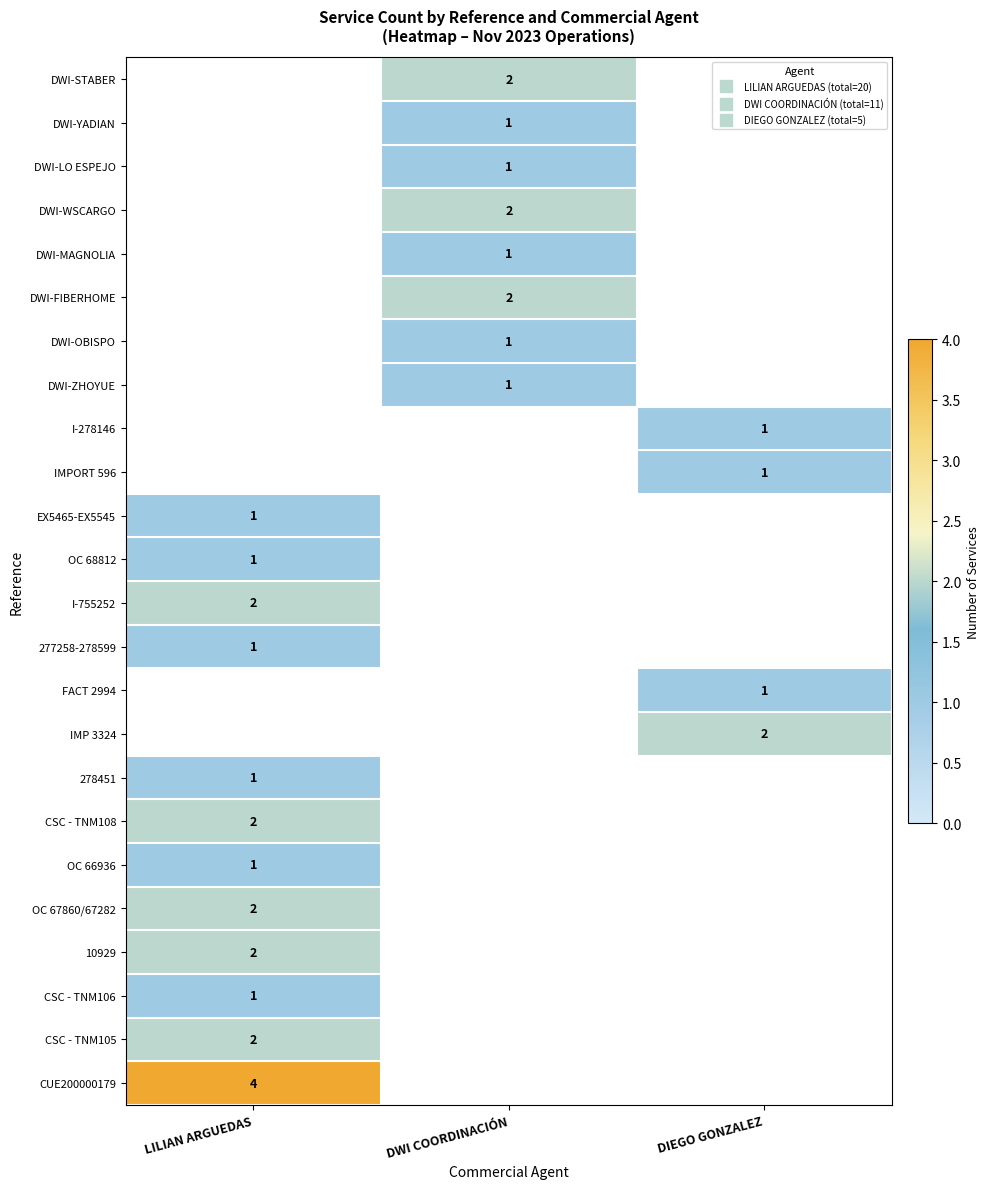

At how many categories does at least one series exceed 1?

3